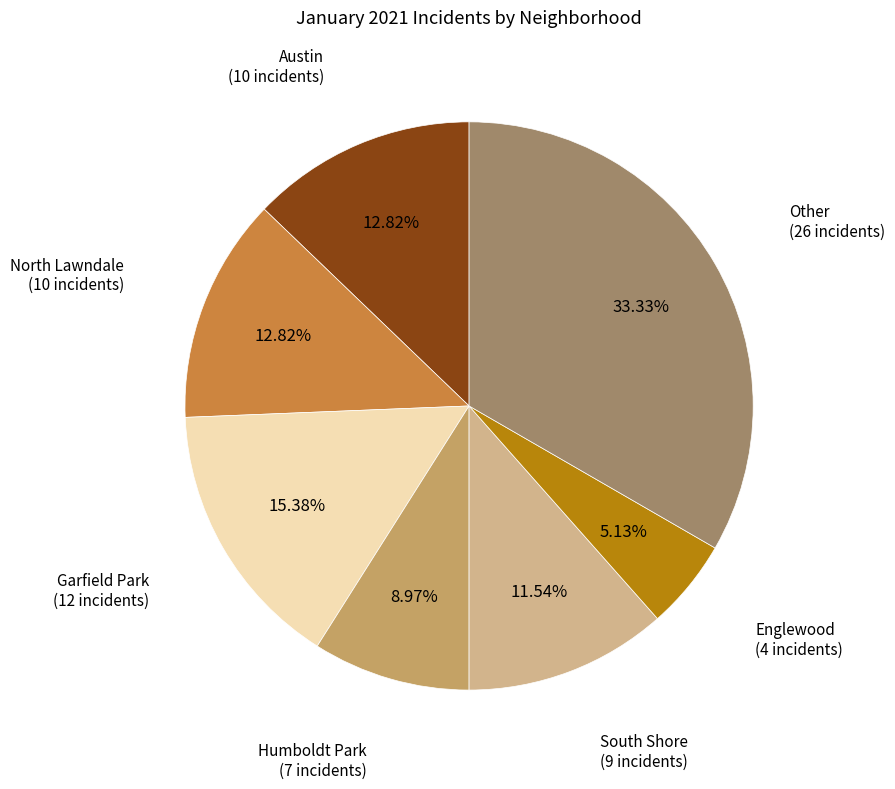

Is there any slice that represents more than half of the pie?

No